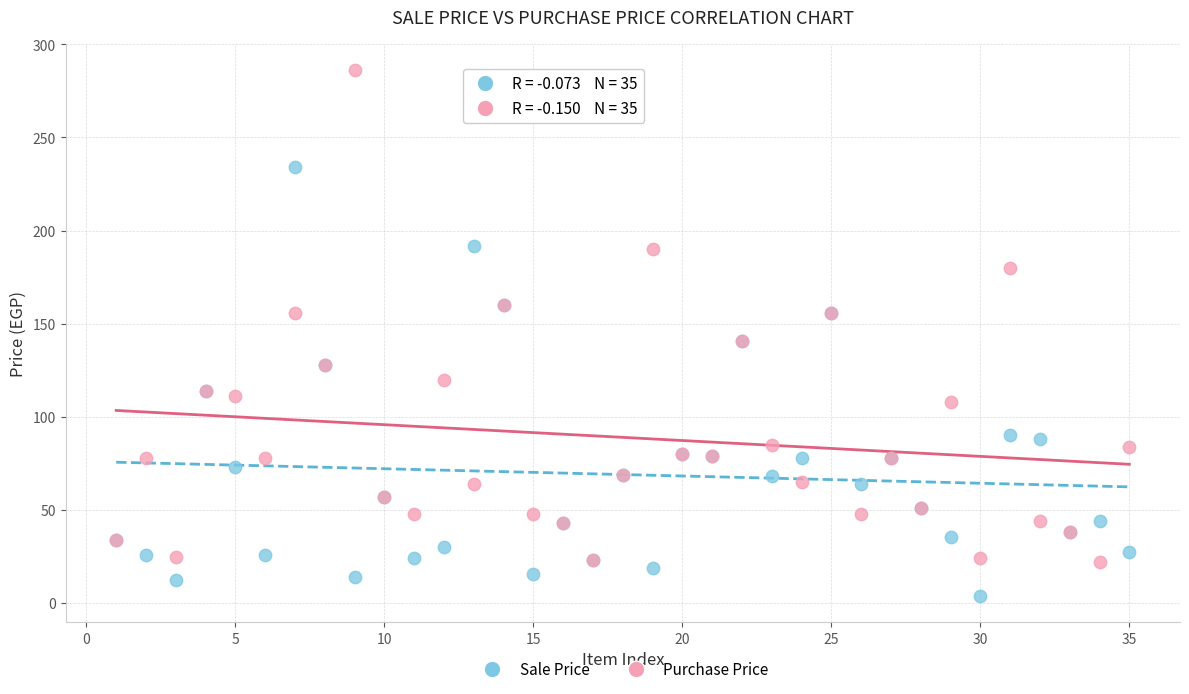

Which series has the largest Y range (max minus min)?

Purchase Price